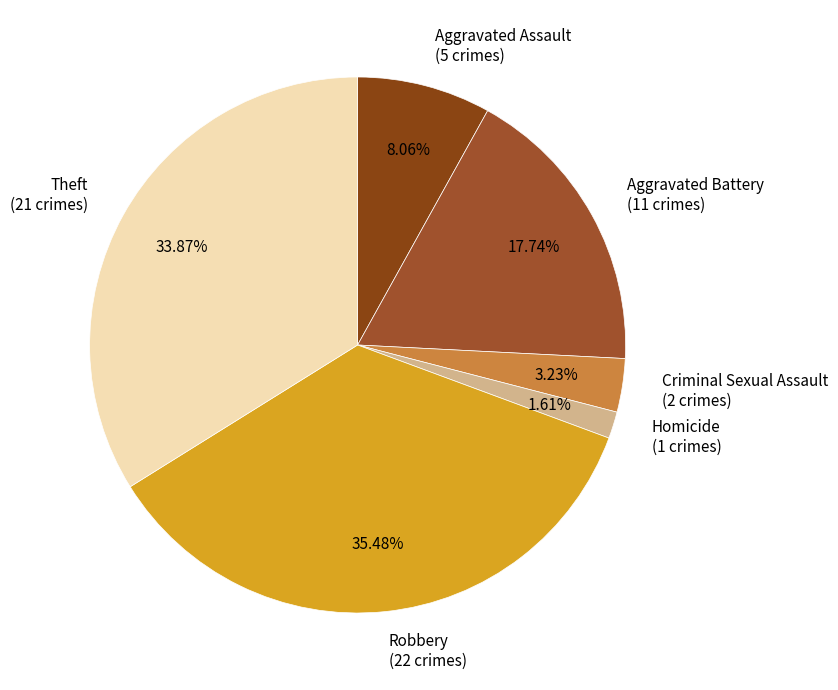

Rank the categories by value from highest to lowest.

Robbery, Theft, Aggravated Battery, Aggravated Assault, Criminal Sexual Assault, Homicide